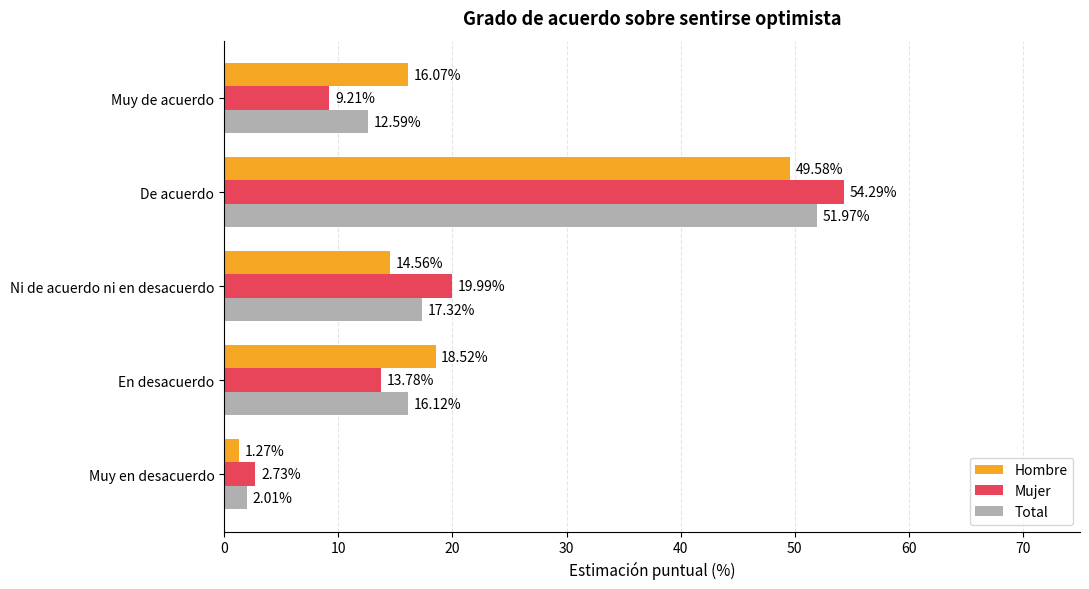

What are all the series names shown in the legend?

Hombre, Mujer, Total